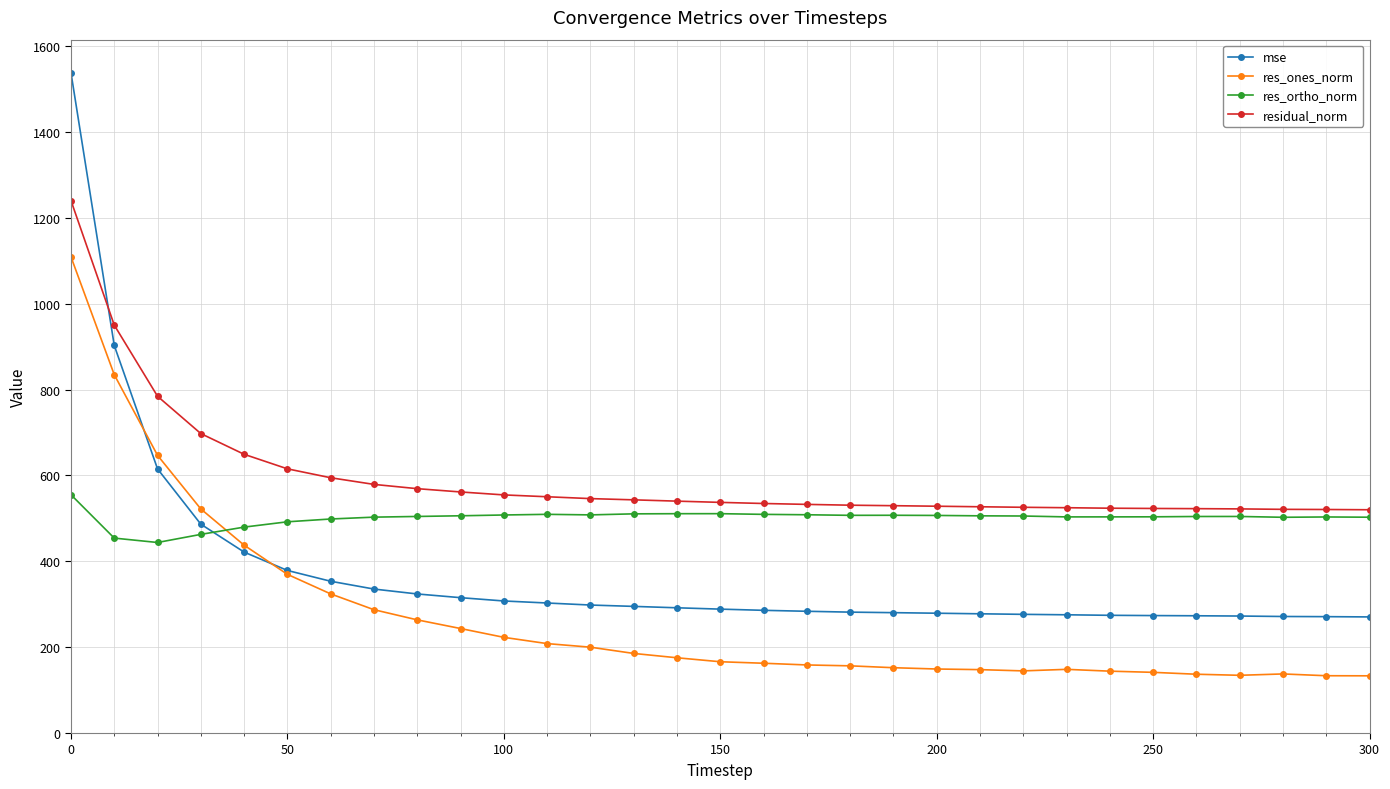

True or false: res_ortho_norm and residual_norm intersect in this chart.

False